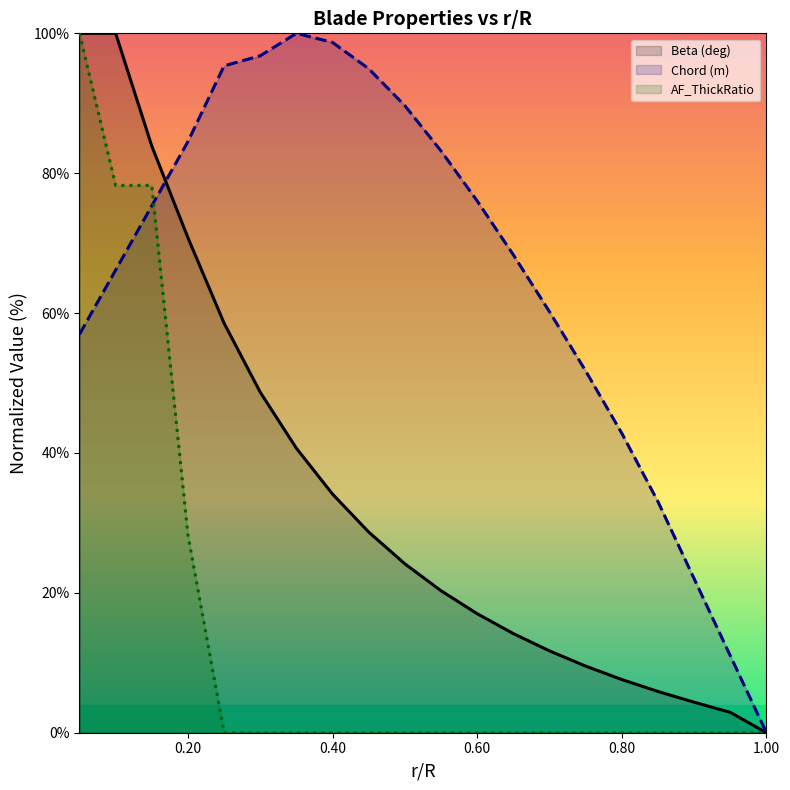

Is the value of Chord (m) at 0.40 greater than the value of AF_ThickRatio at 0.40?

Yes